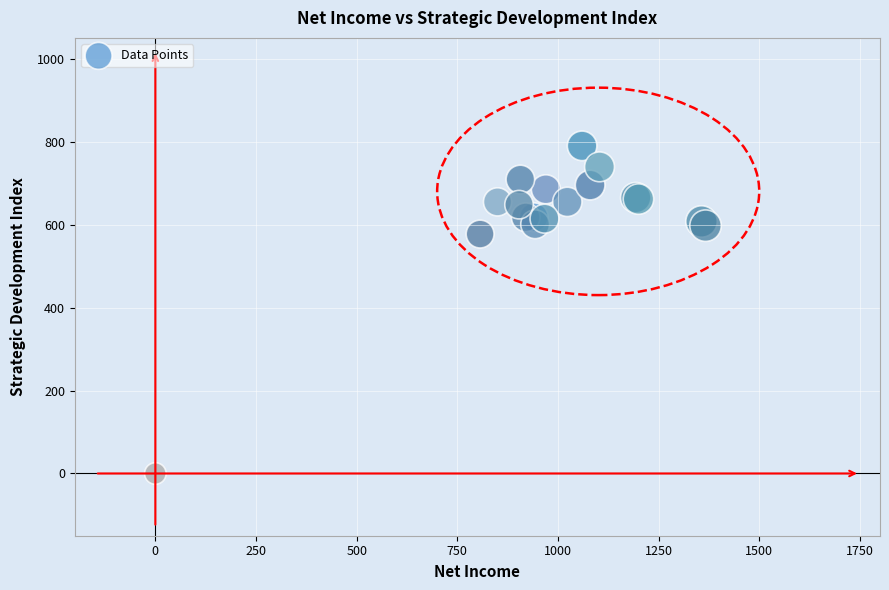

What Y value in the scatter plot is closest to 394?

577.1